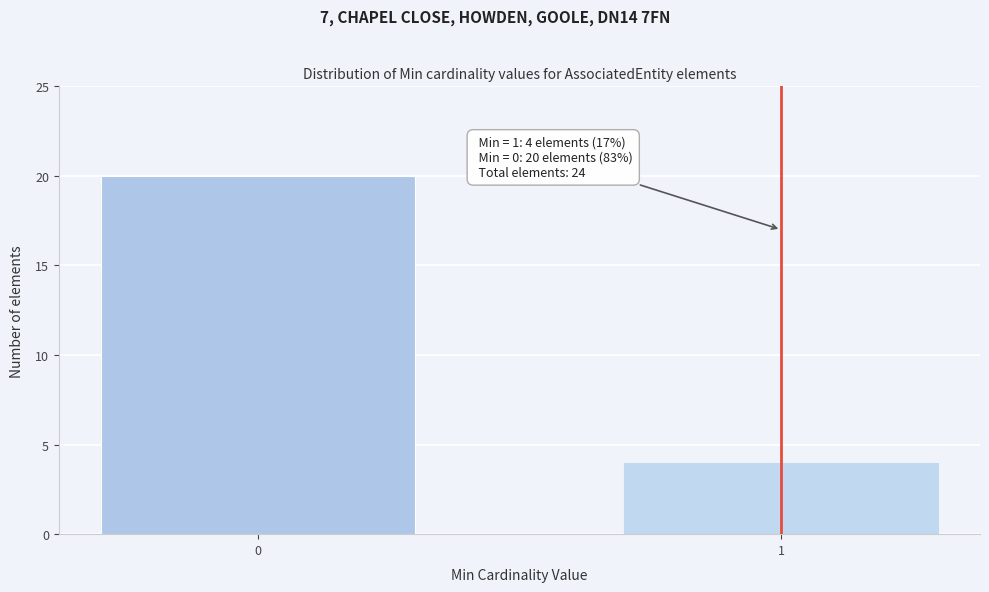

Reading left to right, what are all the values shown in this chart?

0=20	1=4